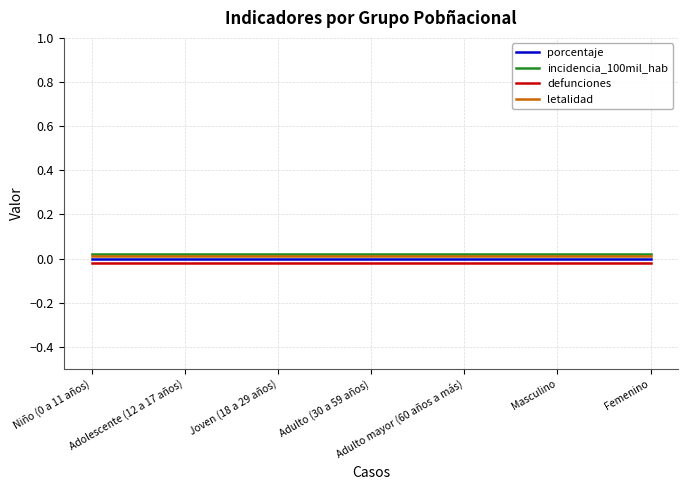

How many series are shown in this chart?

4